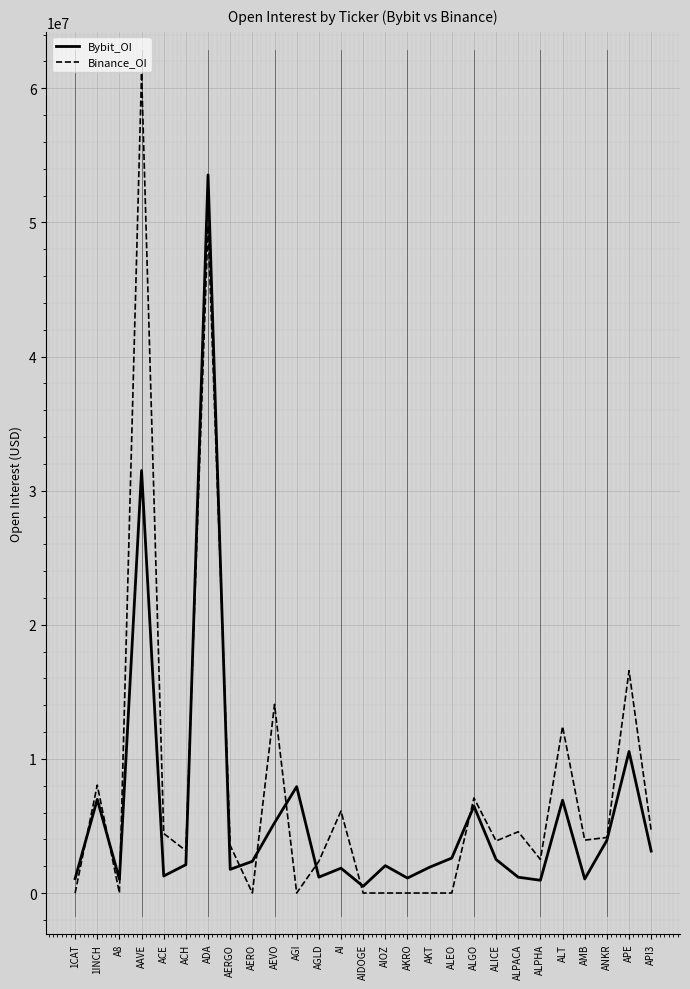

True or false: Binance_OI and Bybit_OI cross at least once.

True